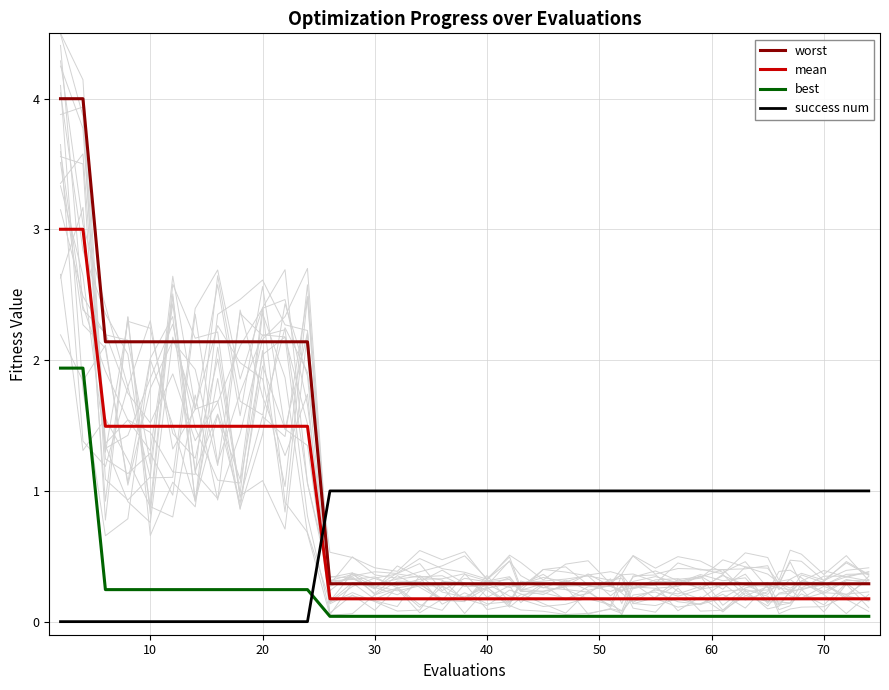

True or false: best and mean cross at least once.

False